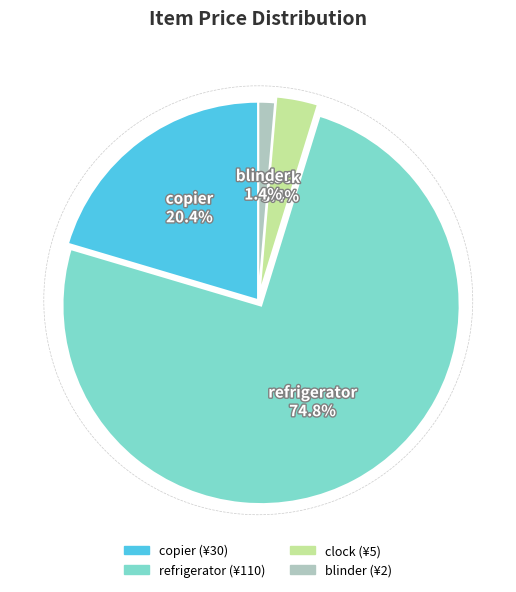

Does any single category account for the majority?

Yes